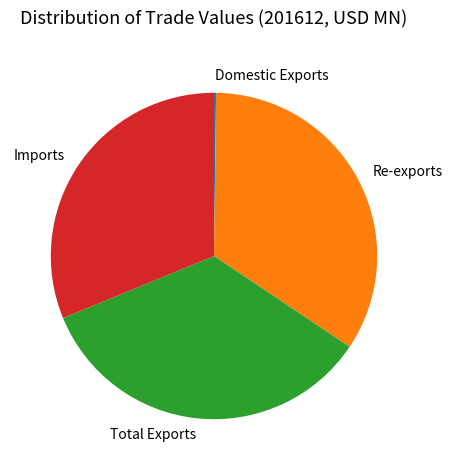

The Imports slice represents 46% of the pie. True or false?

False